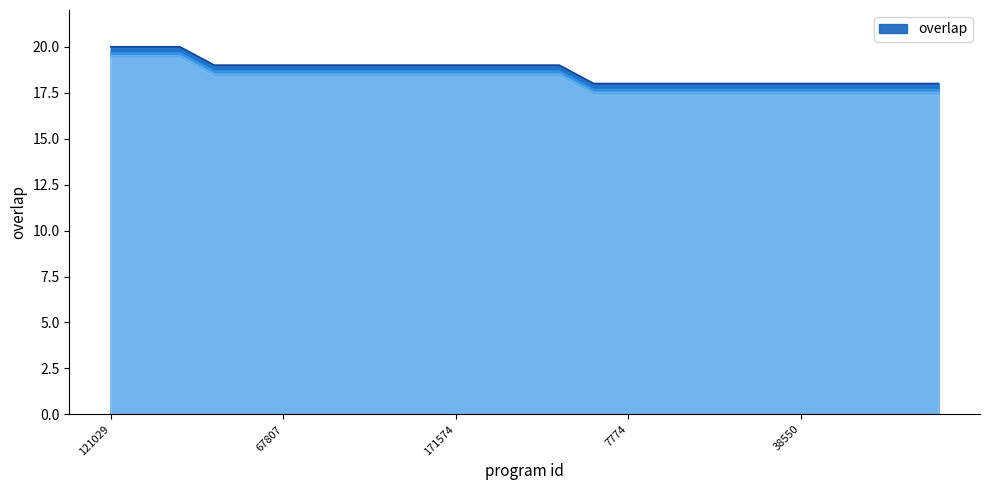

What is the greatest value displayed?

20